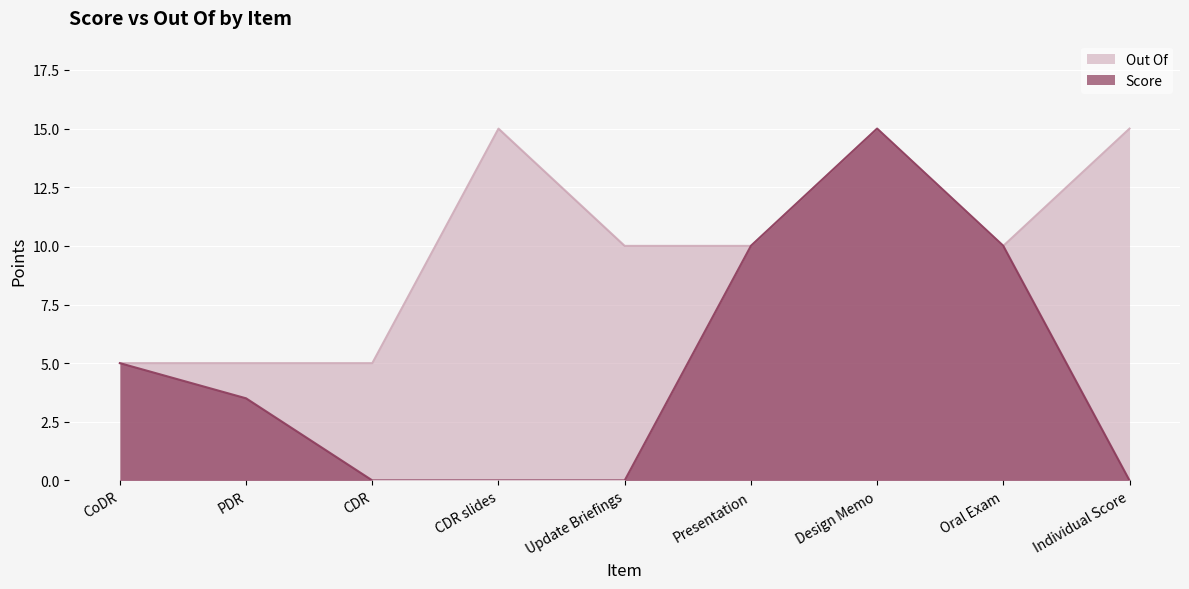

Between Individual Score and Design Memo, which is larger?

Design Memo